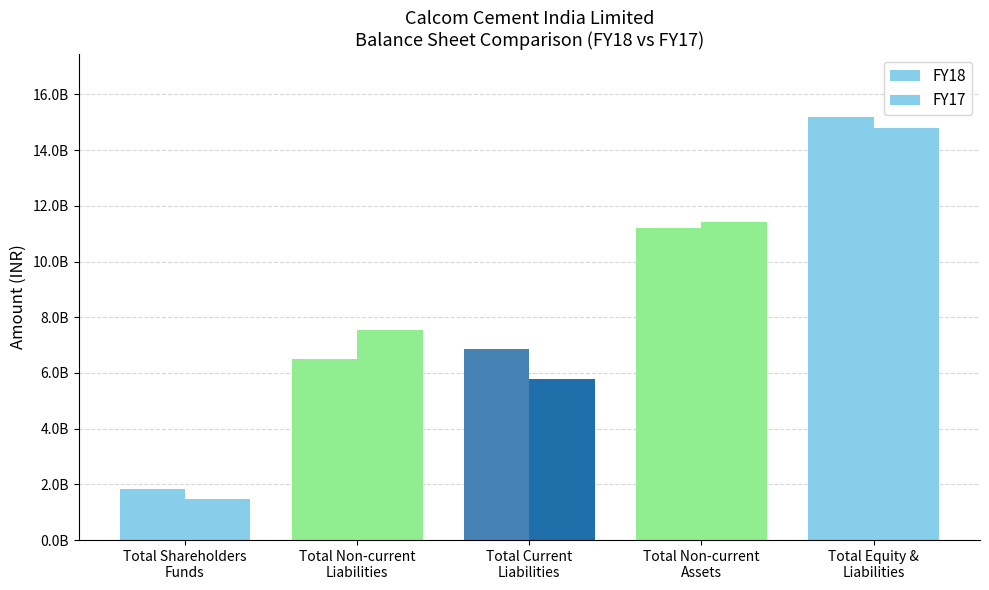

Which category has the lowest value in the FY18 series?

Total Shareholders
Funds